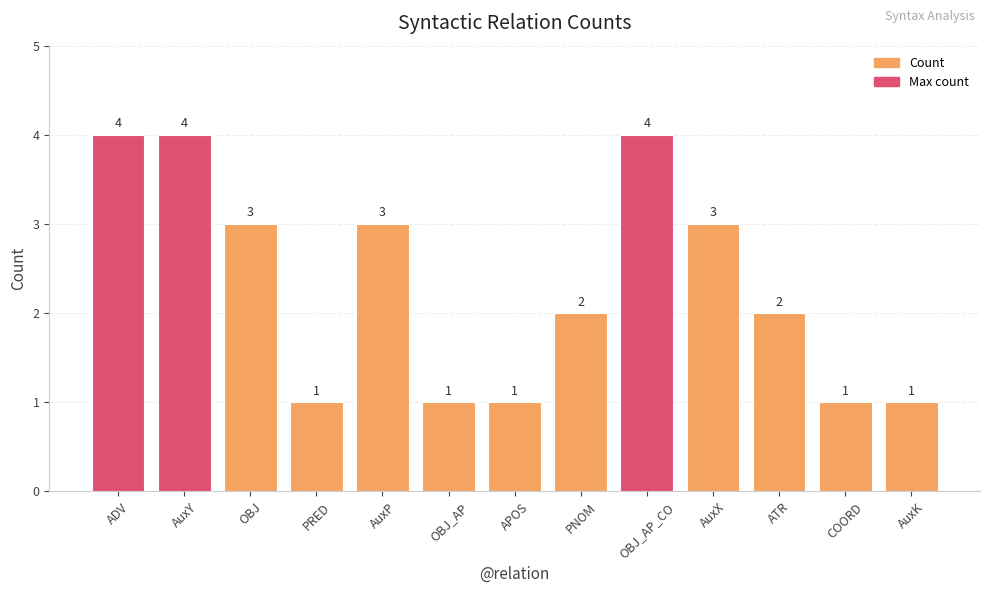

What is the label of the 12th bar from the right?

AuxY